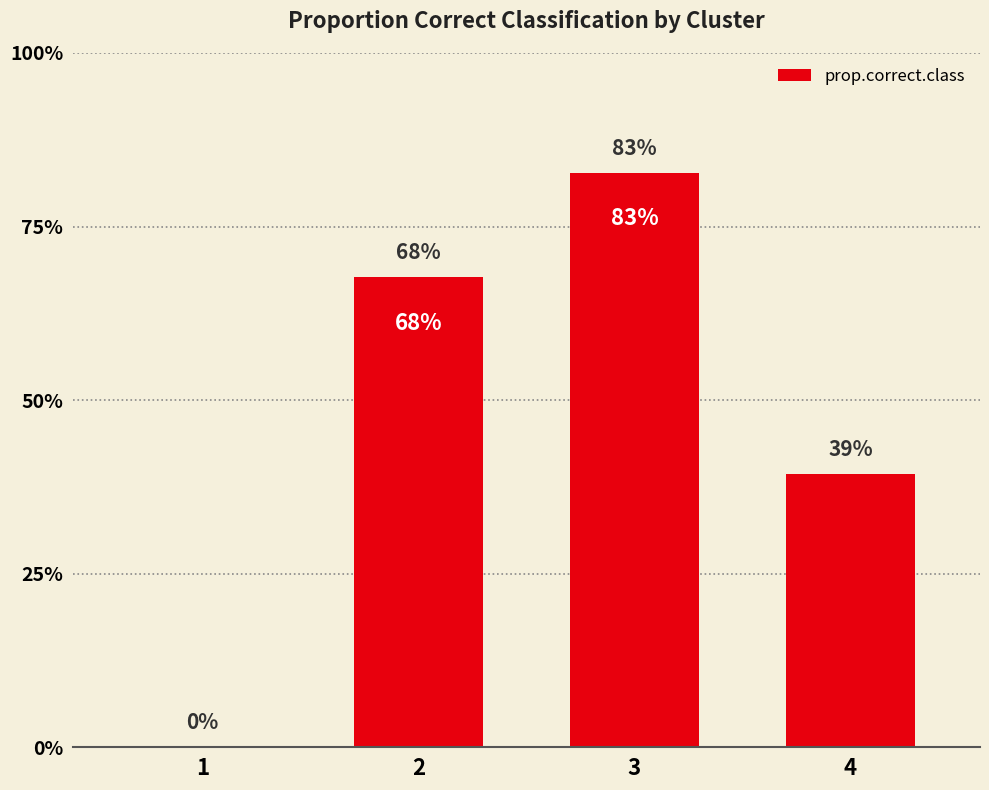

How many data points does each series have?

4